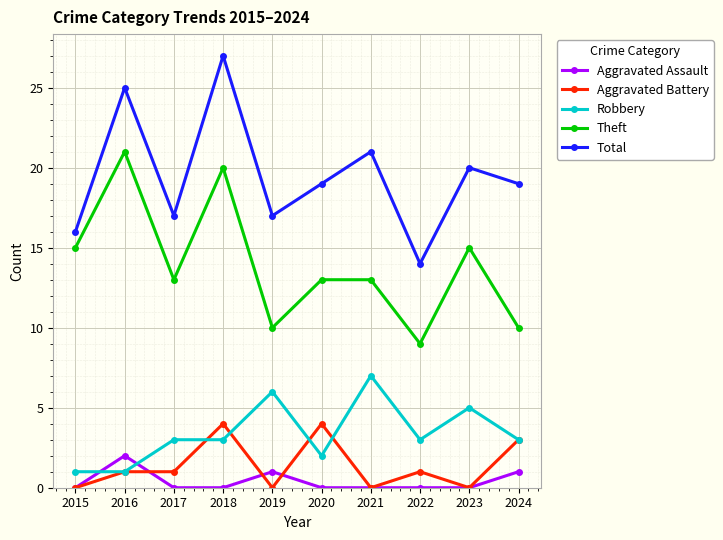

What is the maximum value shown in the chart?

27